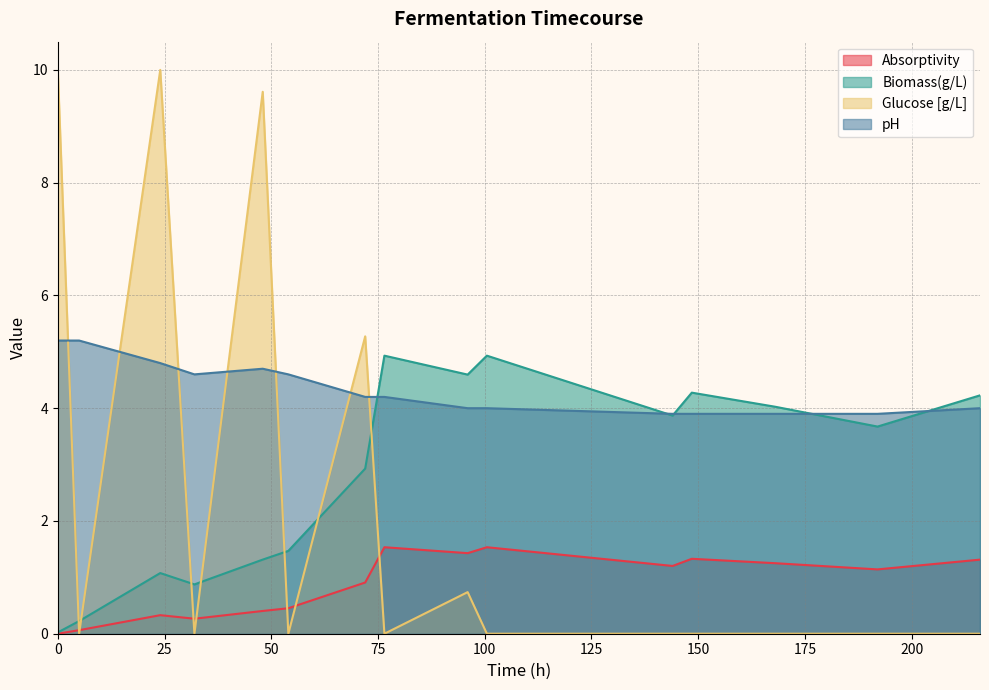

Does the chart have visible grid lines?

Yes